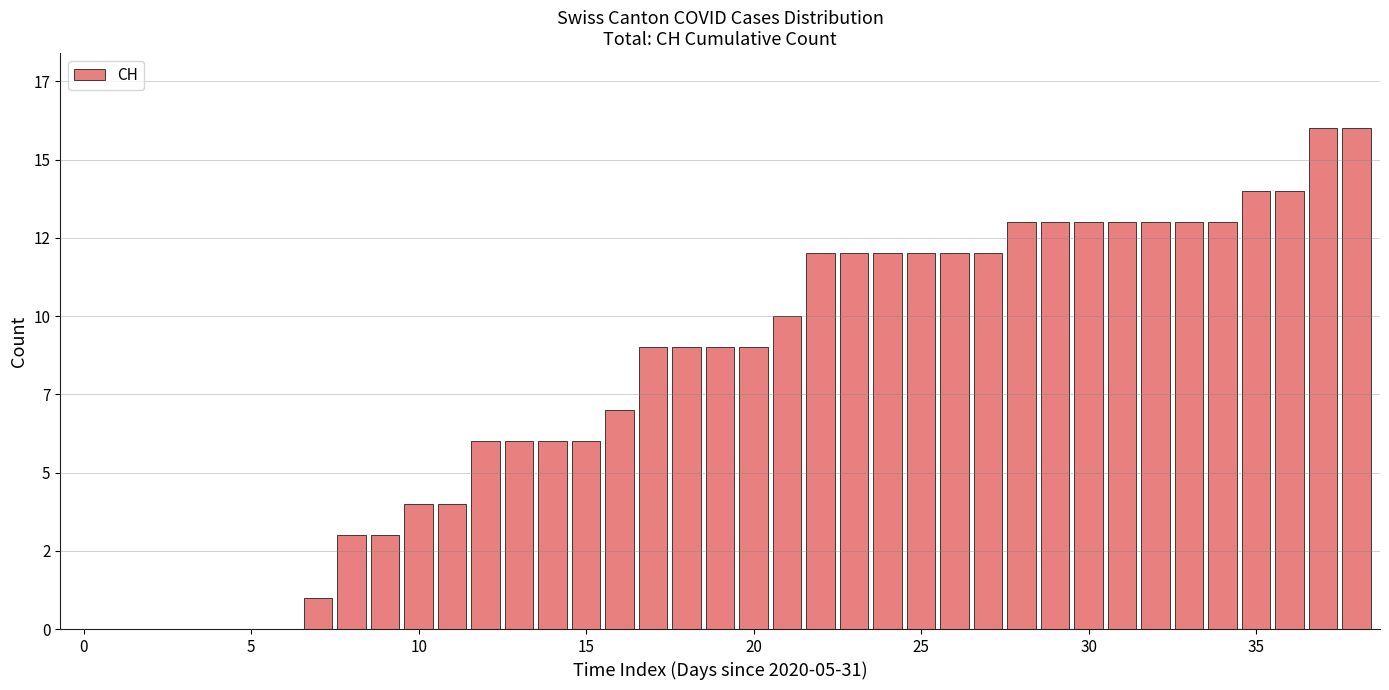

Where is the data nearest to the value 8?

16